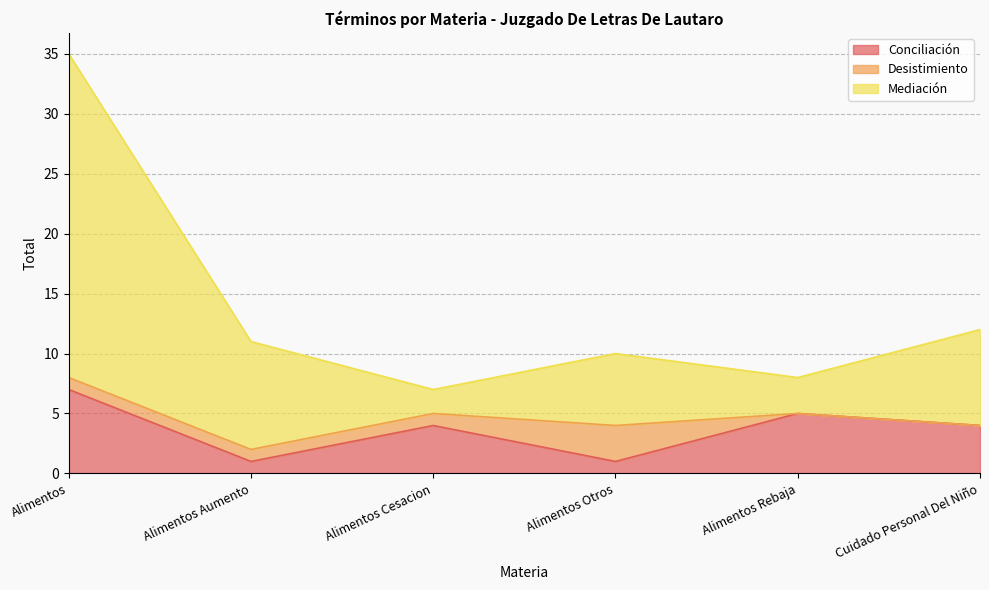

At which label does Conciliación reach its peak?

Alimentos